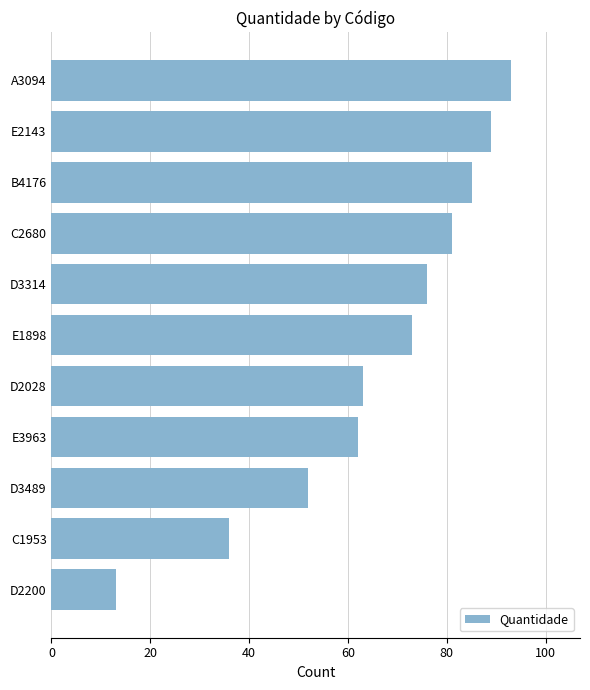

What is the greatest value displayed?

93